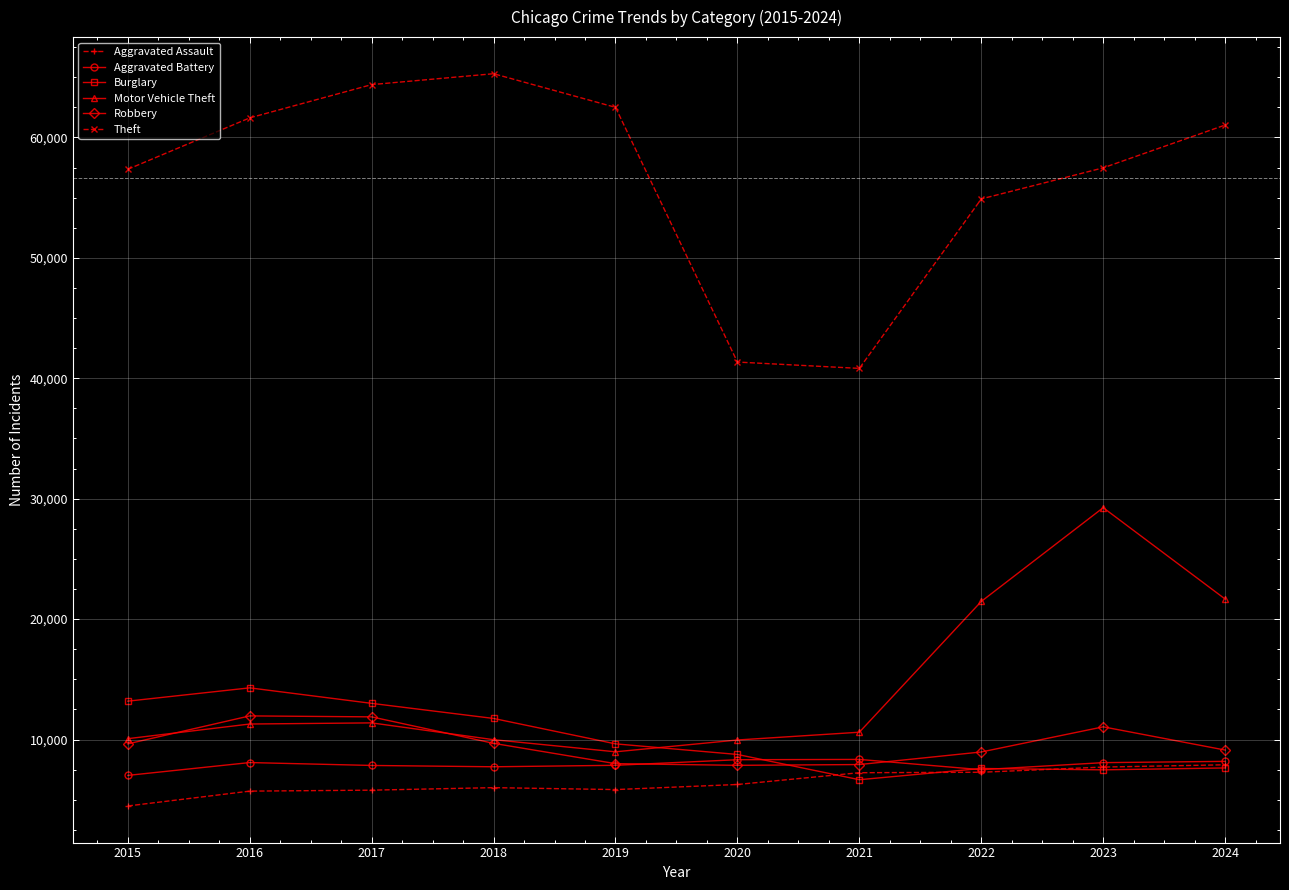

What is the maximum value shown in the chart?

65290